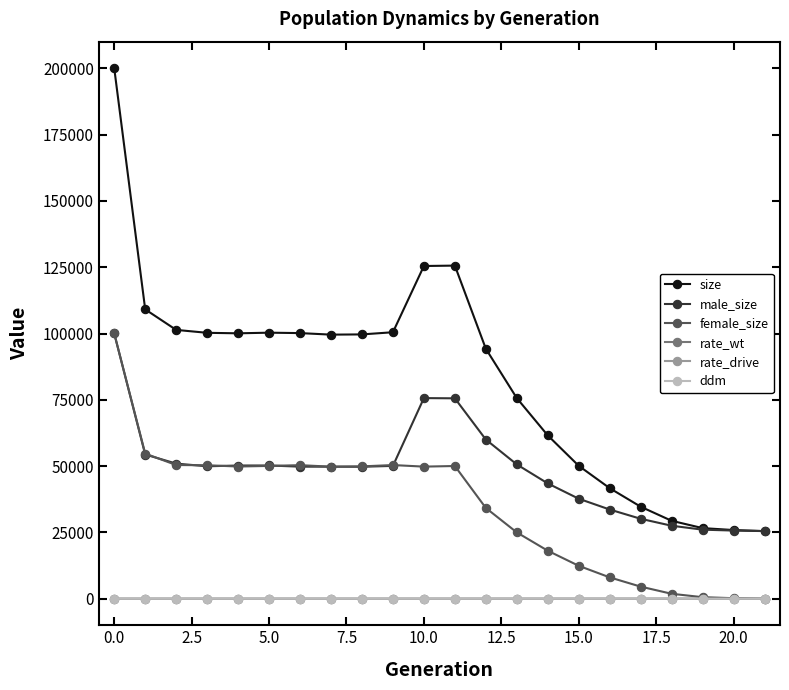

How many values in the male_size series are below 49943?

11